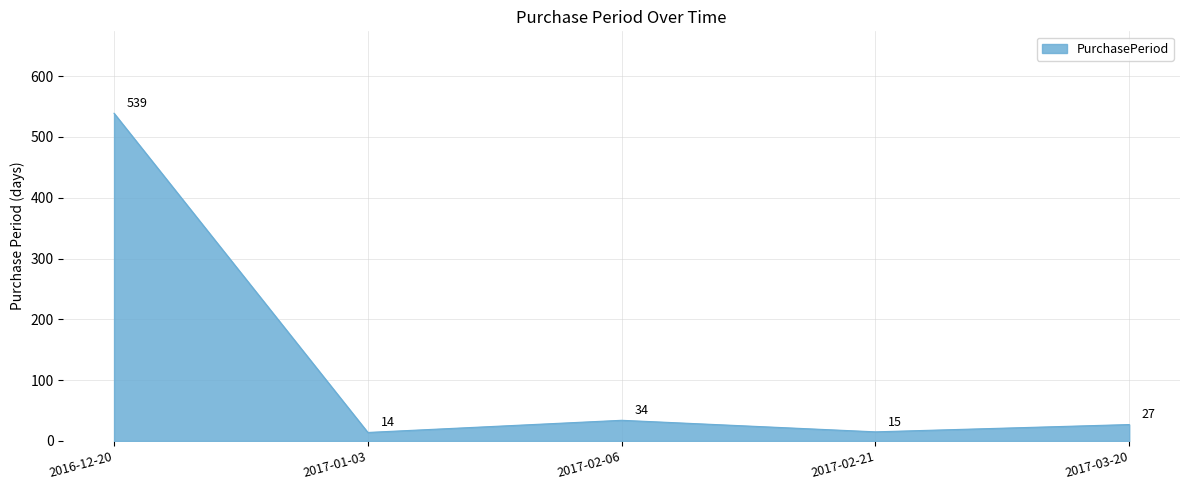

How many interior local valleys (lower than both neighbors) does the data have?

2